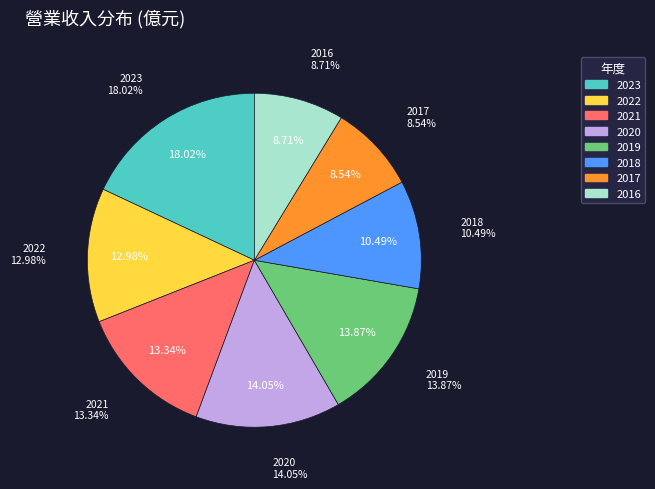

Does 2023 represent more than half of the total?

No